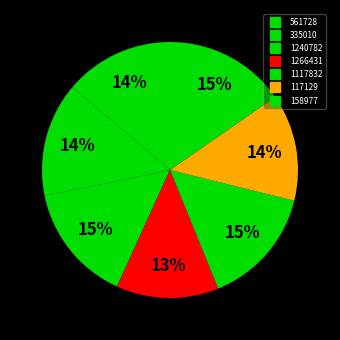

Between 335010 and 1117832, which is larger?

1117832